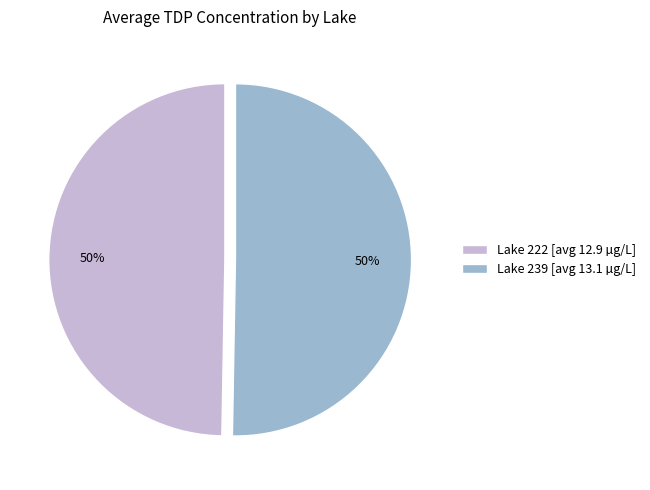

True or false: Lake 222 [avg 12.9 µg/L] accounts for 40% of the total.

False